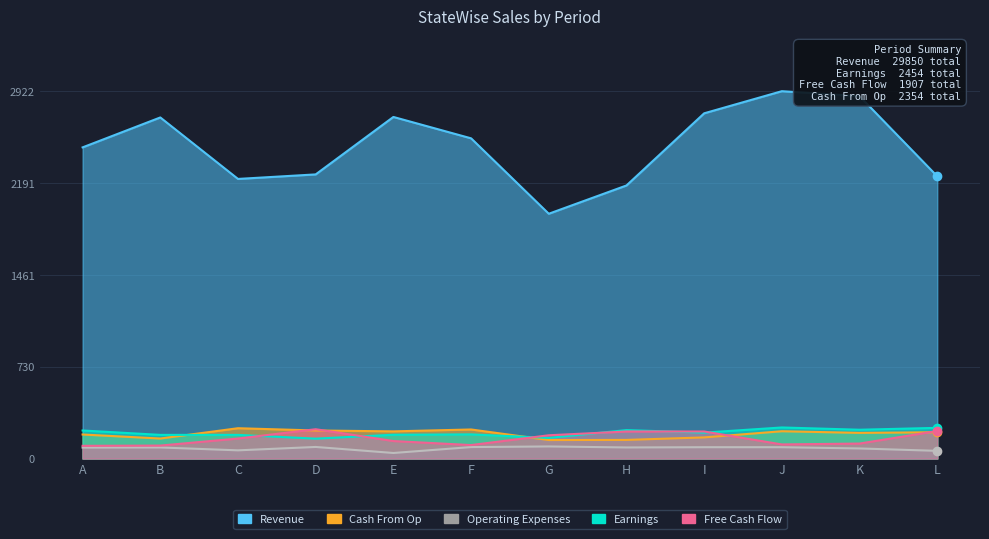

List the labels in order of Revenue value, smallest first.

G, H, C, L, D, A, F, B, E, I, K, J